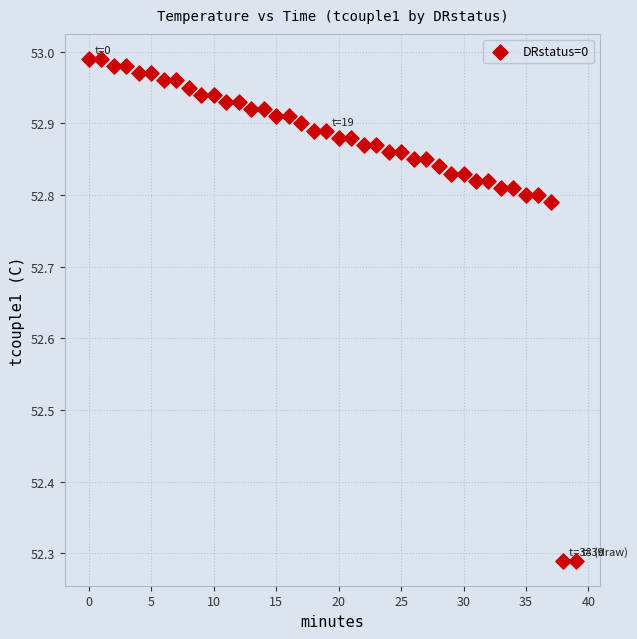

What is the range of Y values (max minus min)?

0.7